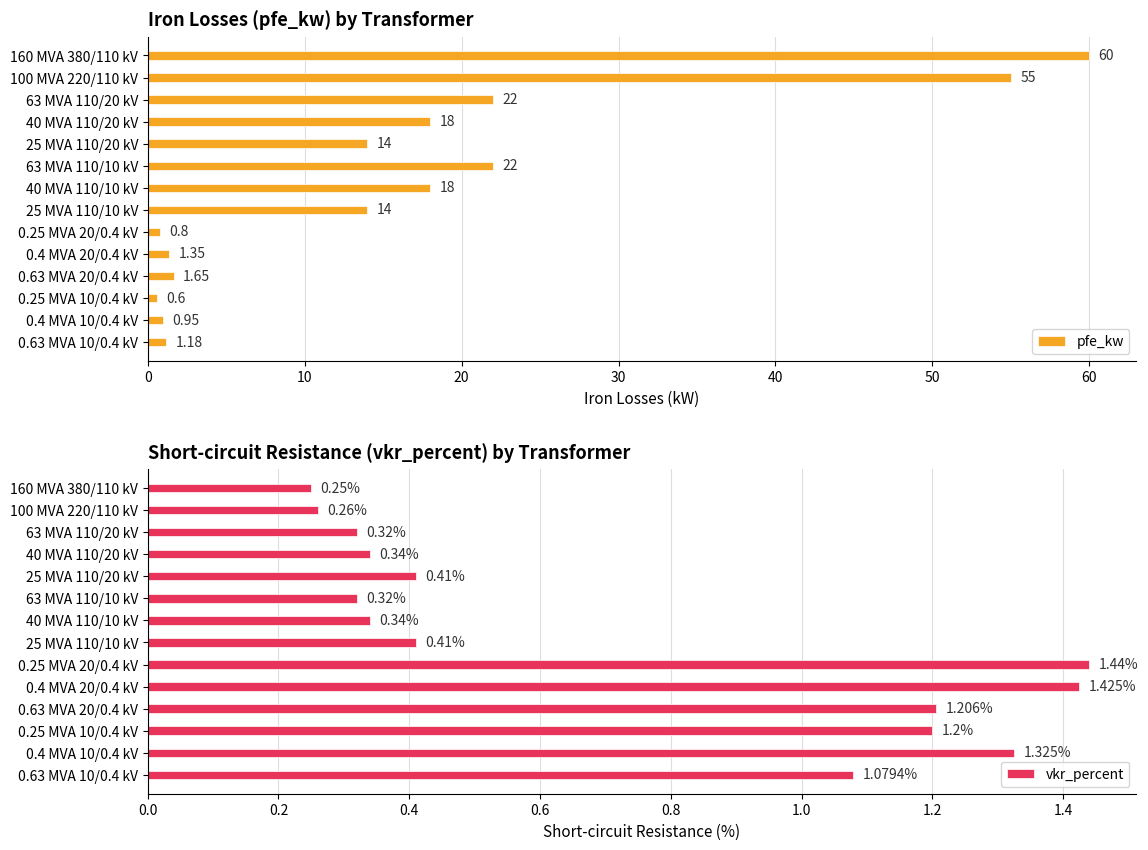

Reading left to right, transcribe all the data shown in this chart.

pfe_kw: 60.0	55.0	22.0	18.0	14.0	22.0	18.0	14.0	0.8	1.4	1.6	0.6	0.9	1.2
vkr_percent: 0.2	0.3	0.3	0.3	0.4	0.3	0.3	0.4	1.4	1.4	1.2	1.2	1.3	1.1